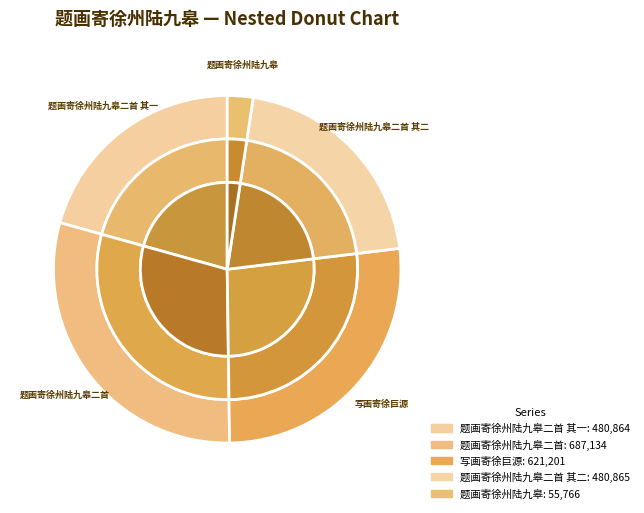

Rank the categories by value from lowest to highest.

题画寄徐州陆九皋, 题画寄徐州陆九皋二首 其一, 题画寄徐州陆九皋二首 其二, 写画寄徐巨源, 题画寄徐州陆九皋二首